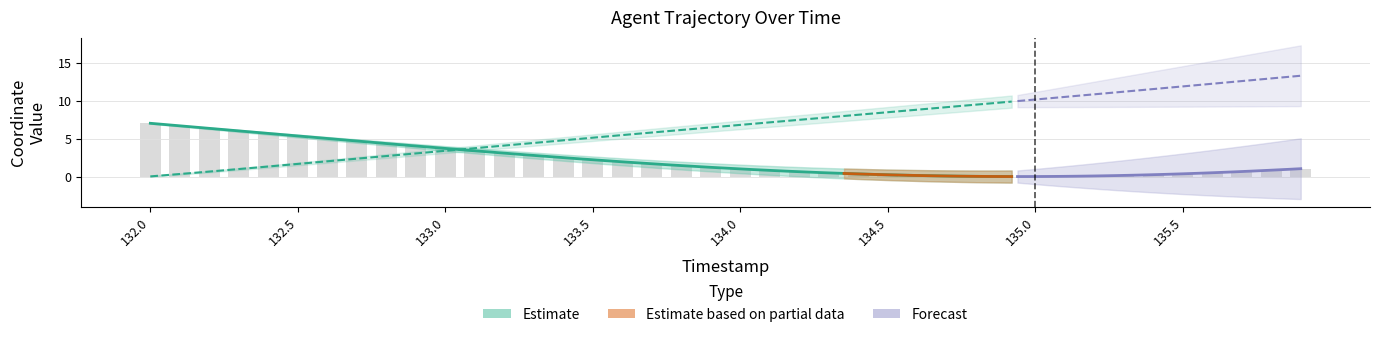

How many positive values are there?

38